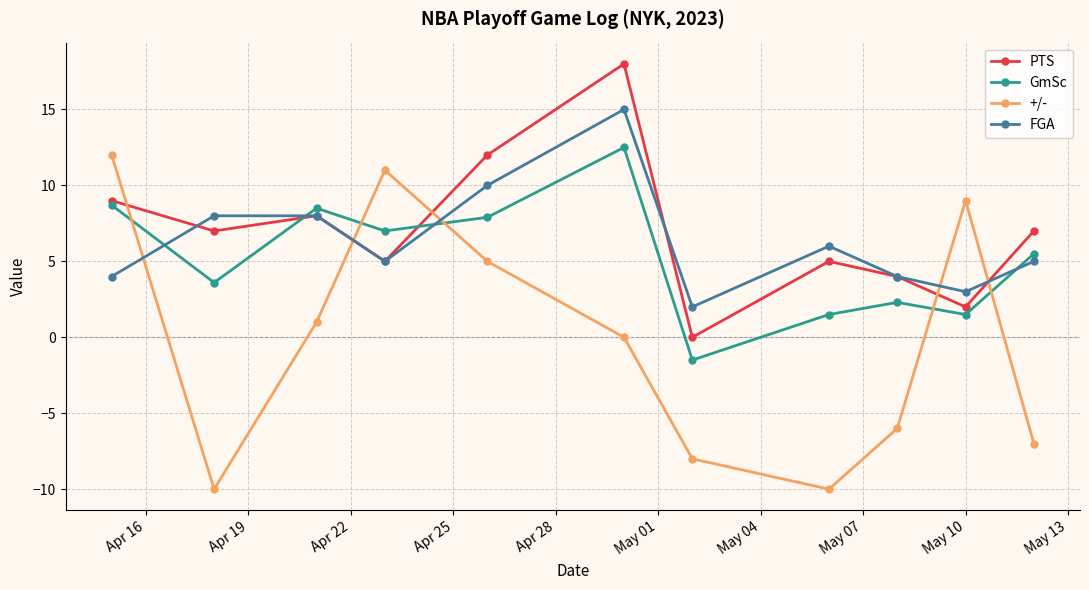

How many interior local peaks does the +/- series have?

2